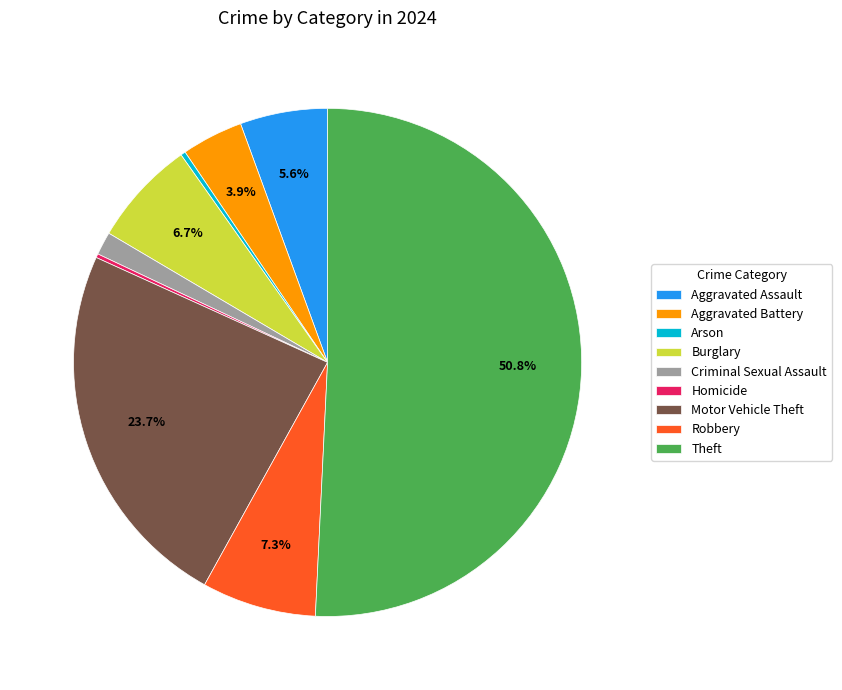

What is the ratio of the value at Robbery to the value at Arson?

23.8